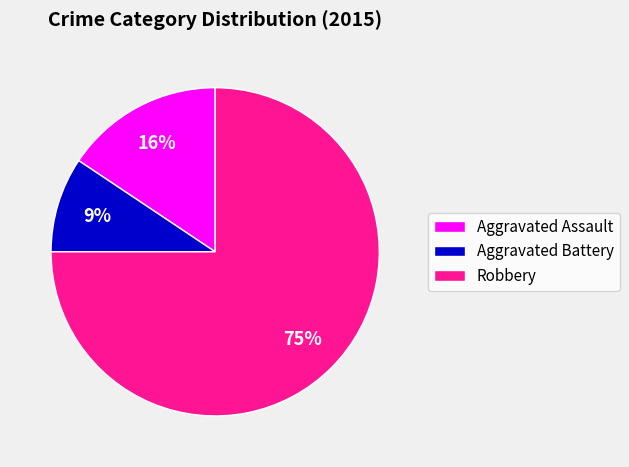

Count the number of slices in the pie.

3